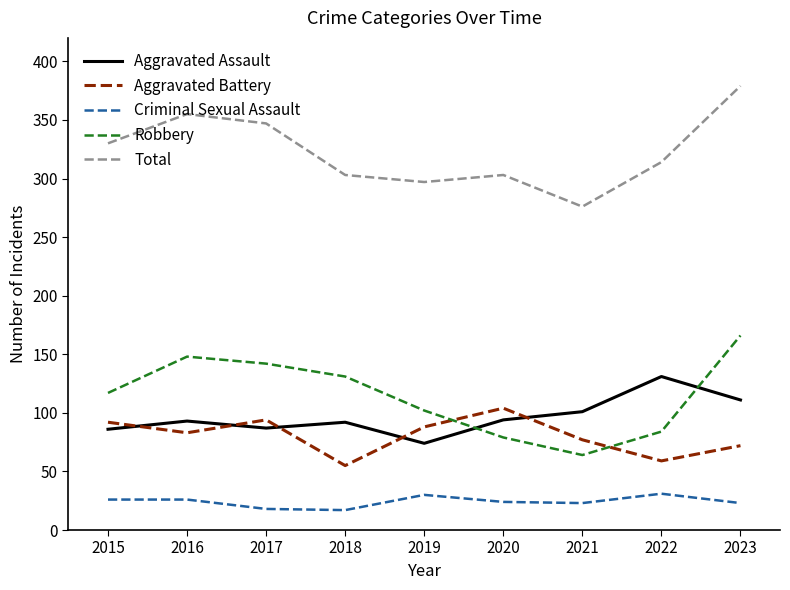

Does the chart display data point markers on the line(s)?

No